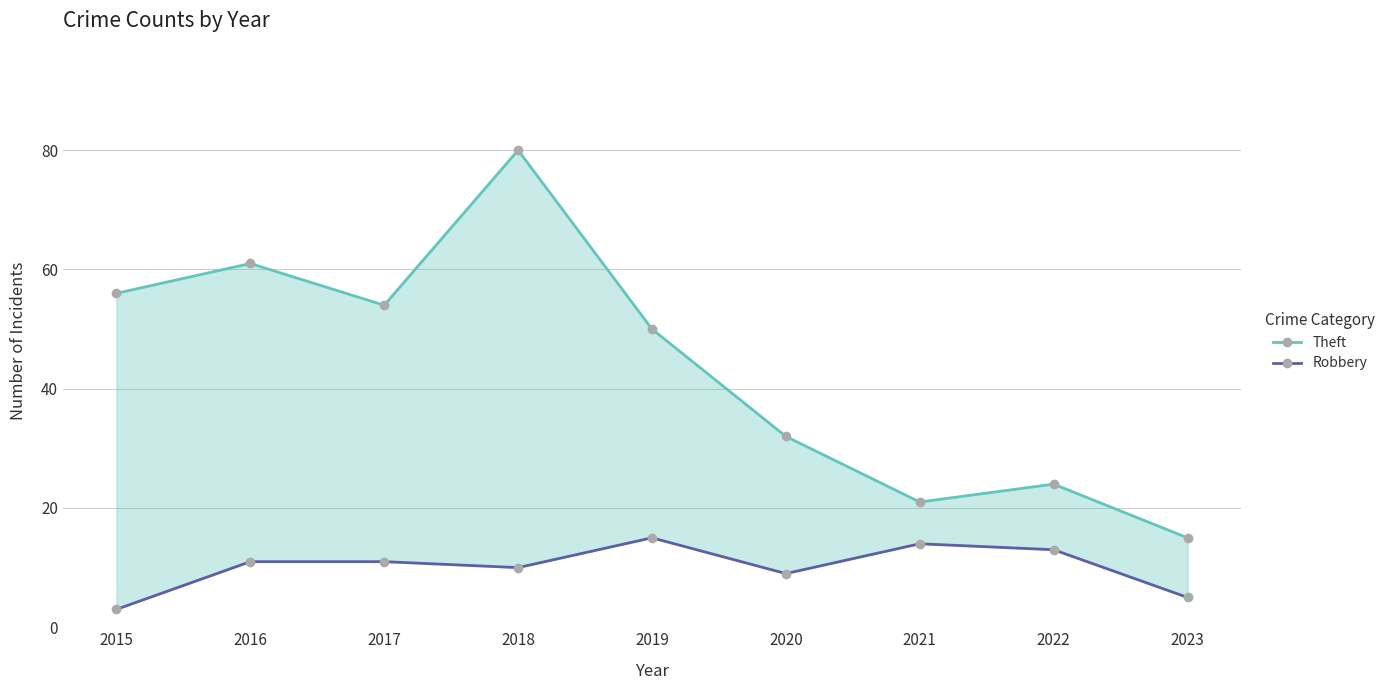

Where is the first local minimum for Theft?

2017